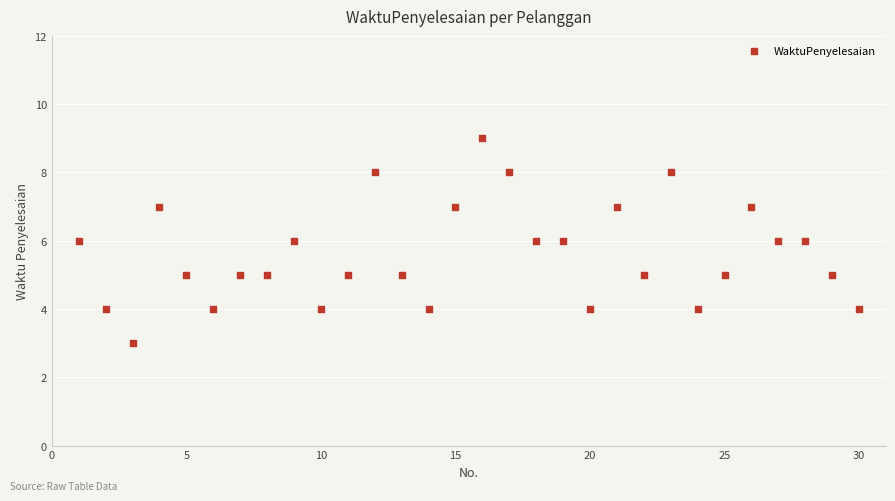

What is the range of Y values (max minus min)?

6